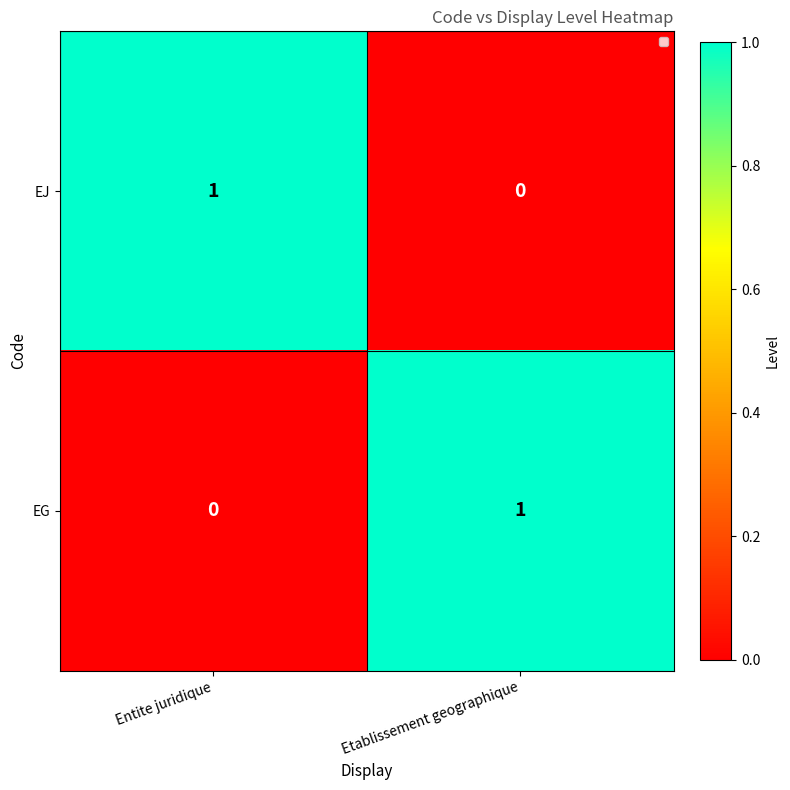

Which category has the lowest value in the EJ series?

Etablissement geographique